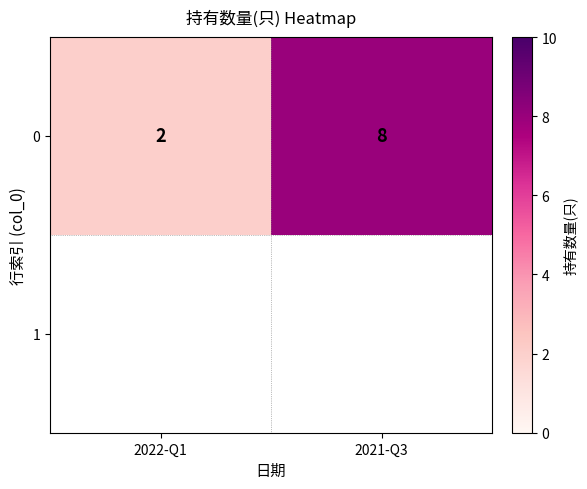

What is the greatest value displayed?

8